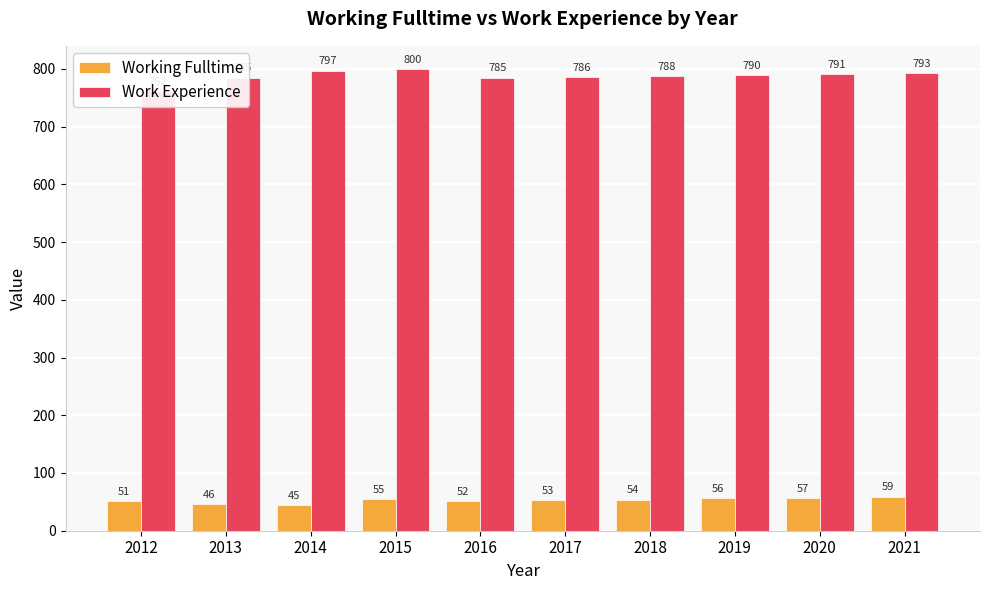

True or false: Working Fulltime has a value of 79 at 2016.

False